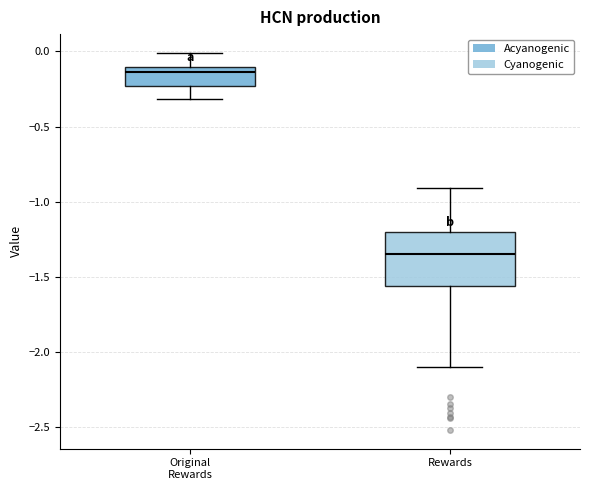

Reading left to right, read every box against the y-axis: the position of its median line, the range the box covers, and the ends of its whiskers. The values are not printed on the chart, so give them approximately, as read against the axis.

Original Rewards: median -0.15, box -0.25 to -0.10, whiskers -0.30 to 0.00
Rewards: median -1.35, box -1.55 to -1.20, whiskers -2.10 to -0.90